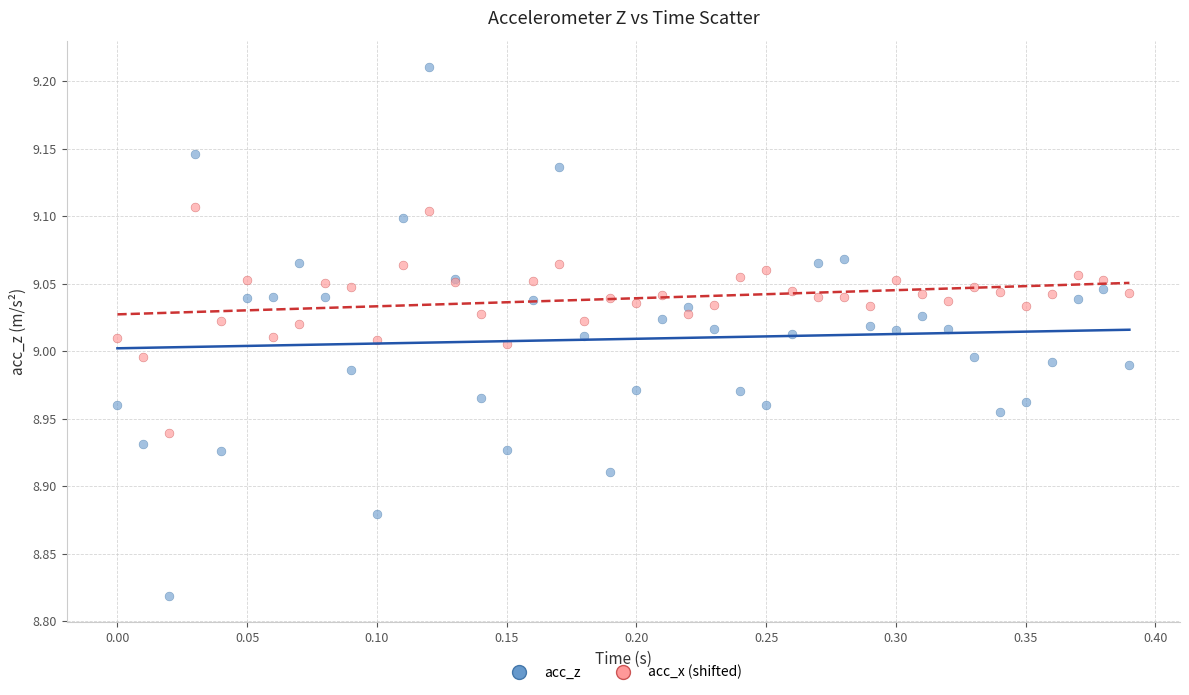

Which series has the largest Y range (max minus min)?

acc_z